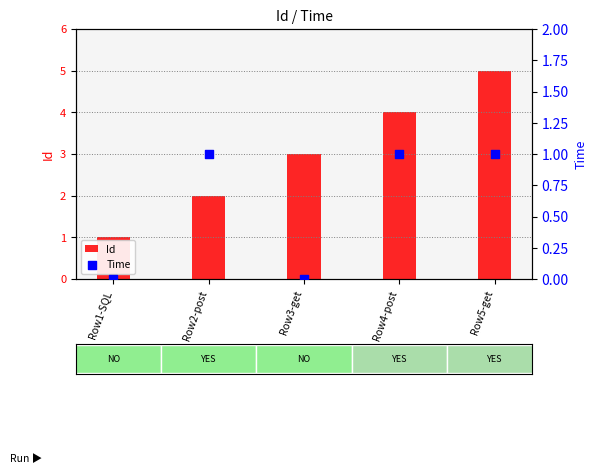

What are all the series names shown in the legend?

Id, Time